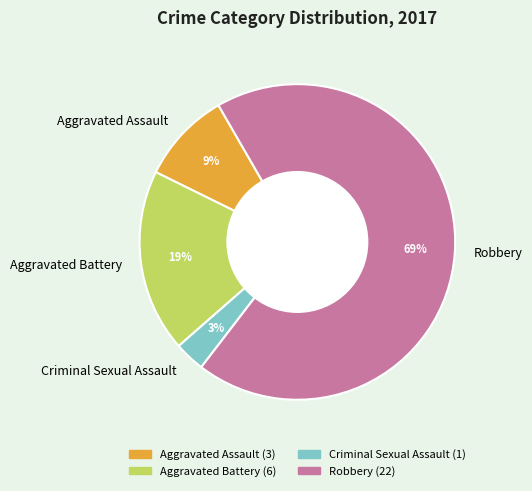

Which category has the smallest portion of the pie?

Criminal Sexual Assault